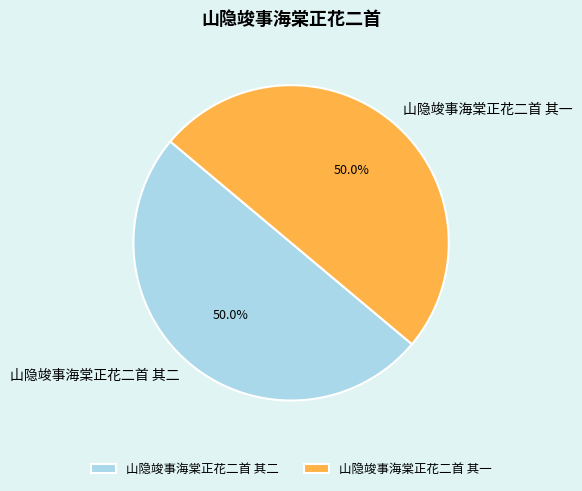

To the nearest percent, what is the combined percentage of 山隐竣事海棠正花二首 其一 and 山隐竣事海棠正花二首 其二?

100%